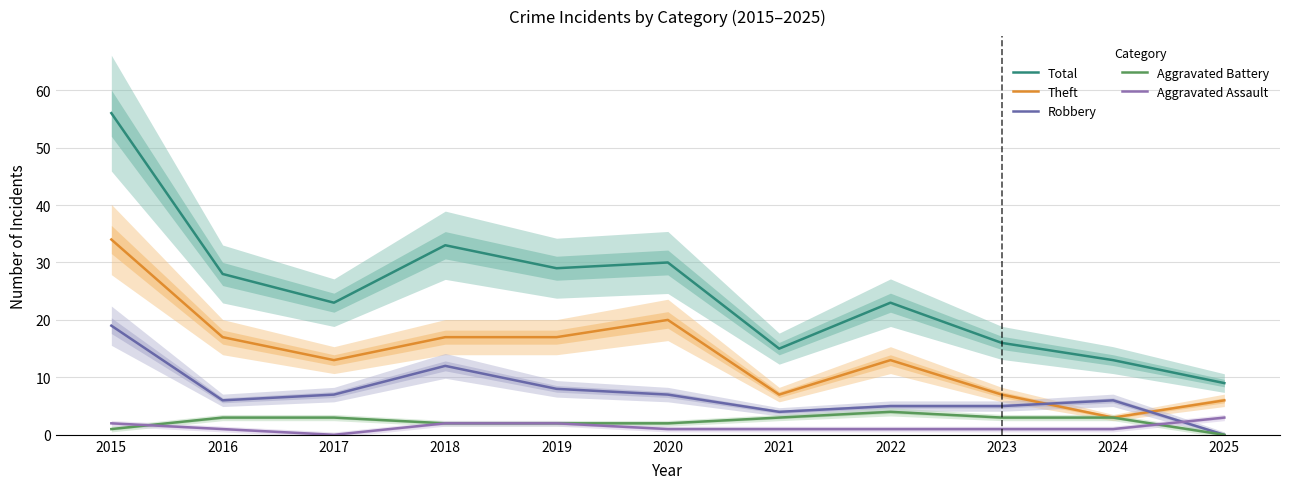

Read the Aggravated Assault value at 2021.

1